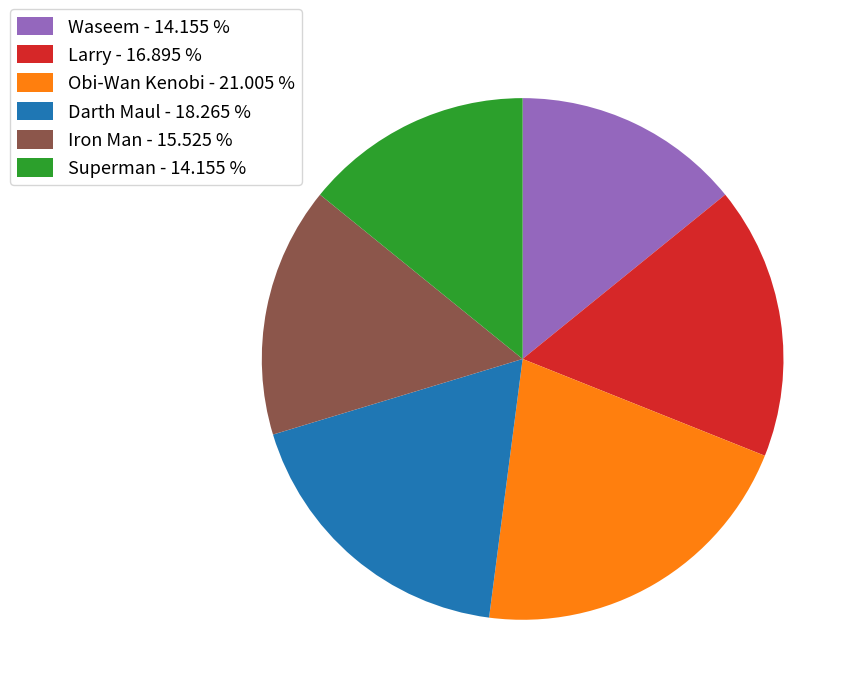

Do Superman and Iron Man together represent more than half of the pie?

No